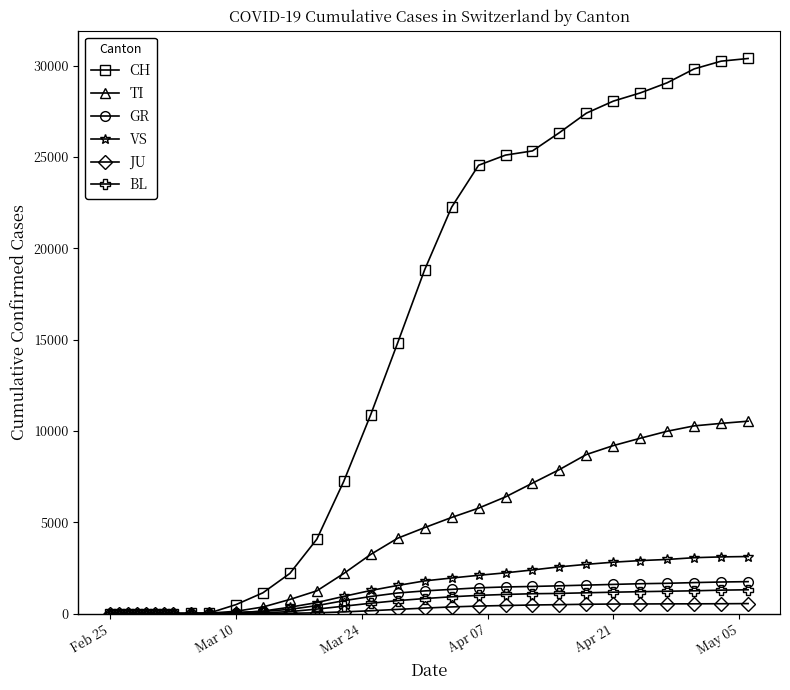

What is the highest value of the CH series?

30397